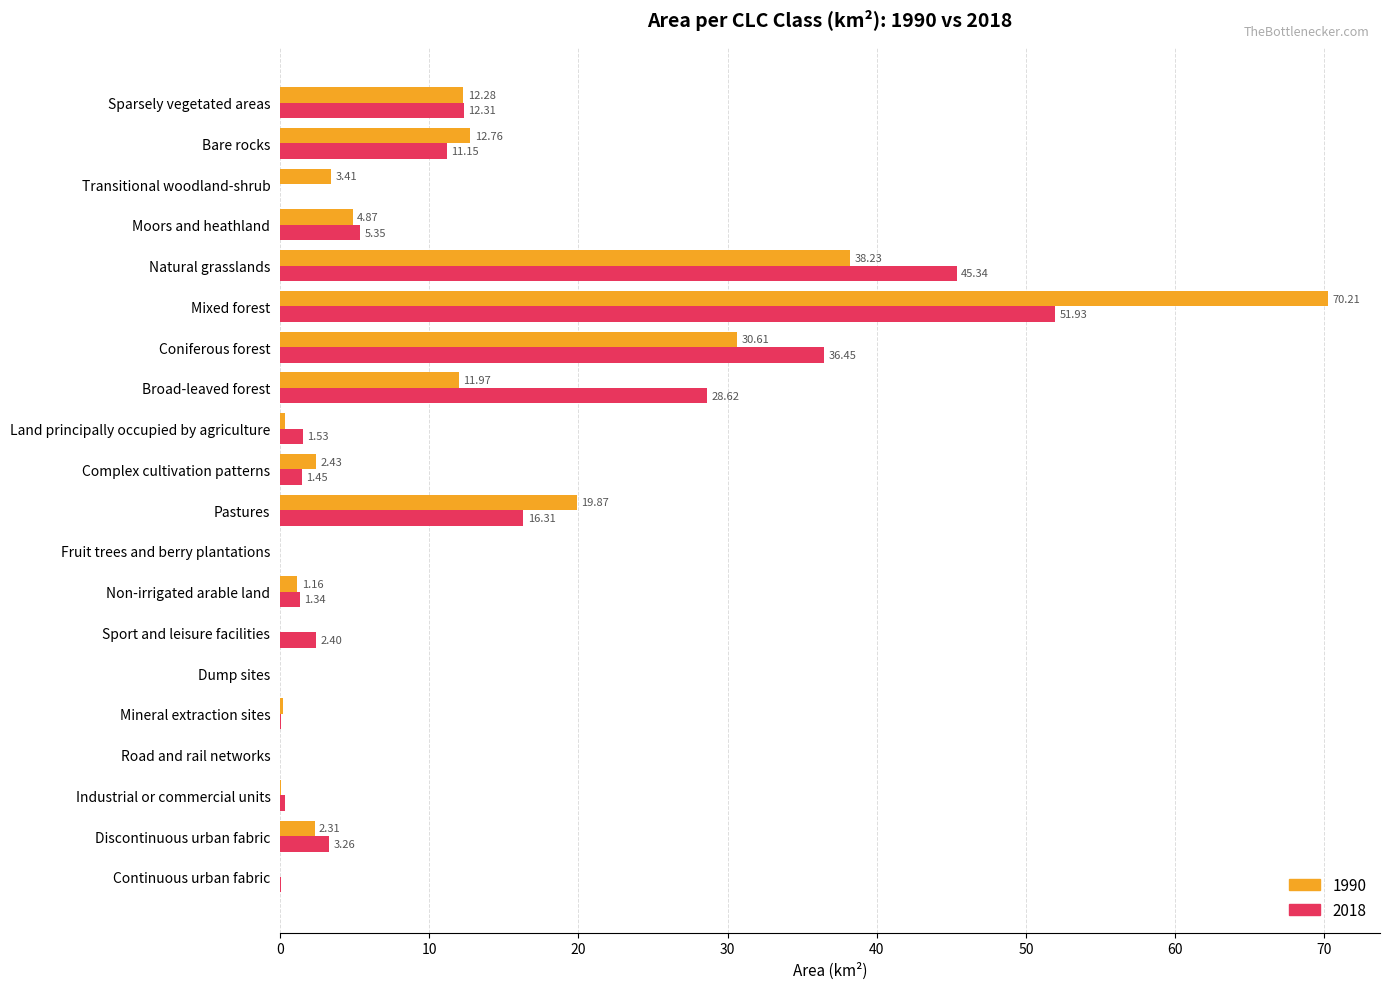

Which series changed the most between Road and rail networks and Non-irrigated arable land?

2018